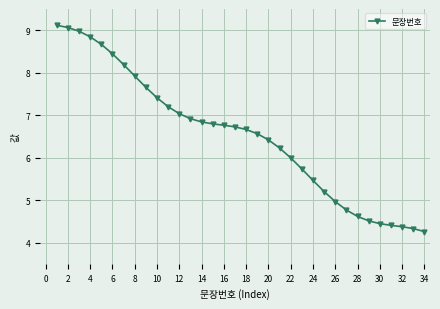

What is the greatest value displayed?

9.1